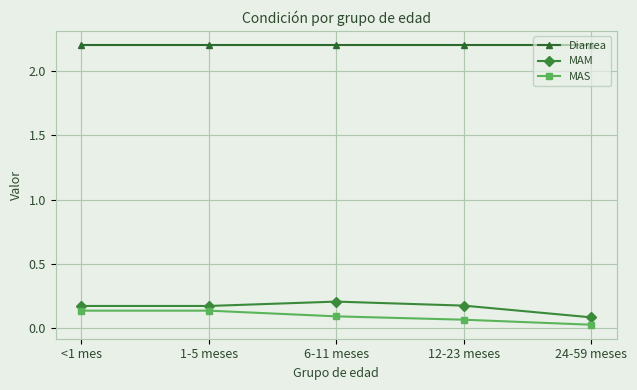

At 6-11 meses, list the series in order from smallest to largest.

MAS, MAM, Diarrea